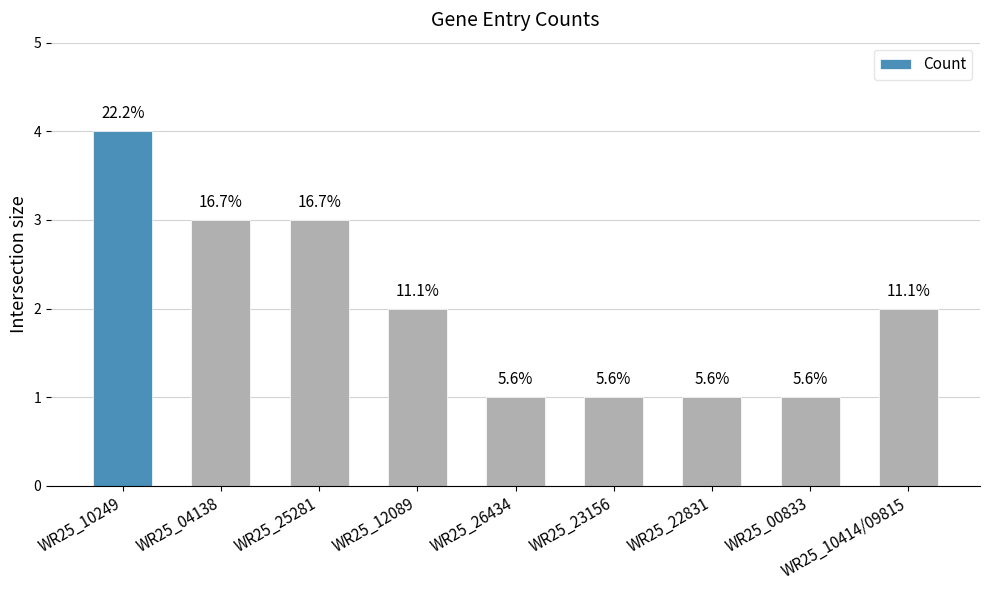

How many bars are there in total?

9